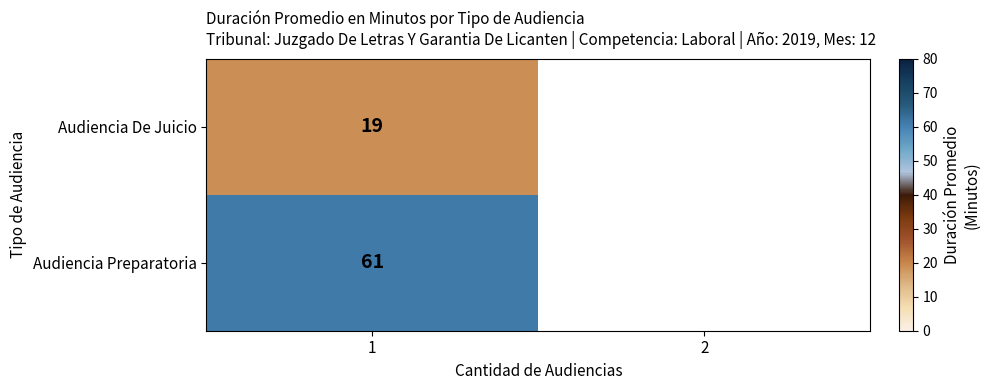

The Audiencia De Juicio series shows 19 at 1. True or false?

True